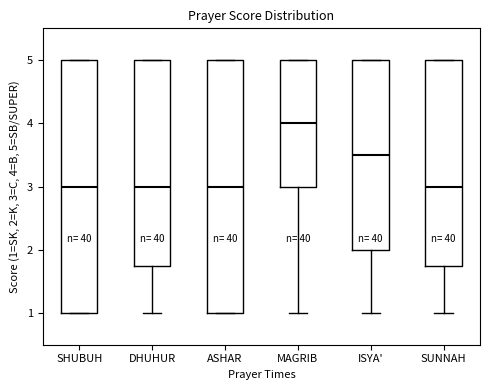

Reading left to right, transcribe this box plot: for each box, give where its median line is, the range the box spans, and where its two whiskers end, as read against the y-axis. The values are not printed on the chart, so give them approximately, as read against the axis.

SHUBUH: median 3.0, box 1.0 to 5.0, whiskers 1.0 to 5.0
DHUHUR: median 3.0, box 1.8 to 5.0, whiskers 1.0 to 5.0
ASHAR: median 3.0, box 1.0 to 5.0, whiskers 1.0 to 5.0
MAGRIB: median 4.0, box 3.0 to 5.0, whiskers 1.0 to 5.0
ISYA': median 3.5, box 2.0 to 5.0, whiskers 1.0 to 5.0
SUNNAH: median 3.0, box 1.8 to 5.0, whiskers 1.0 to 5.0